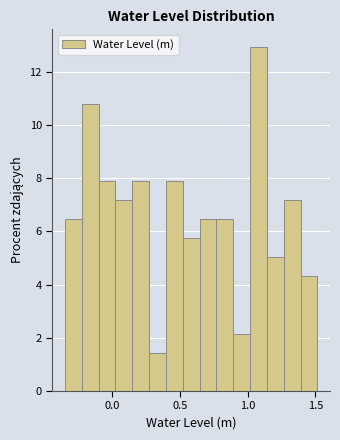

Around what value on the x-axis is the tallest bar? Give the approximate position of its centre, as read against the axis.

1.10